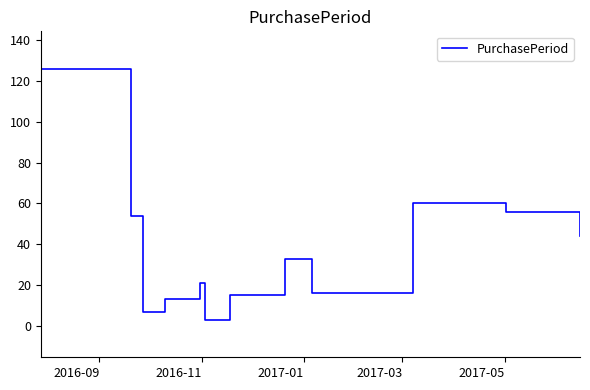

Does the chart have visible grid lines?

No